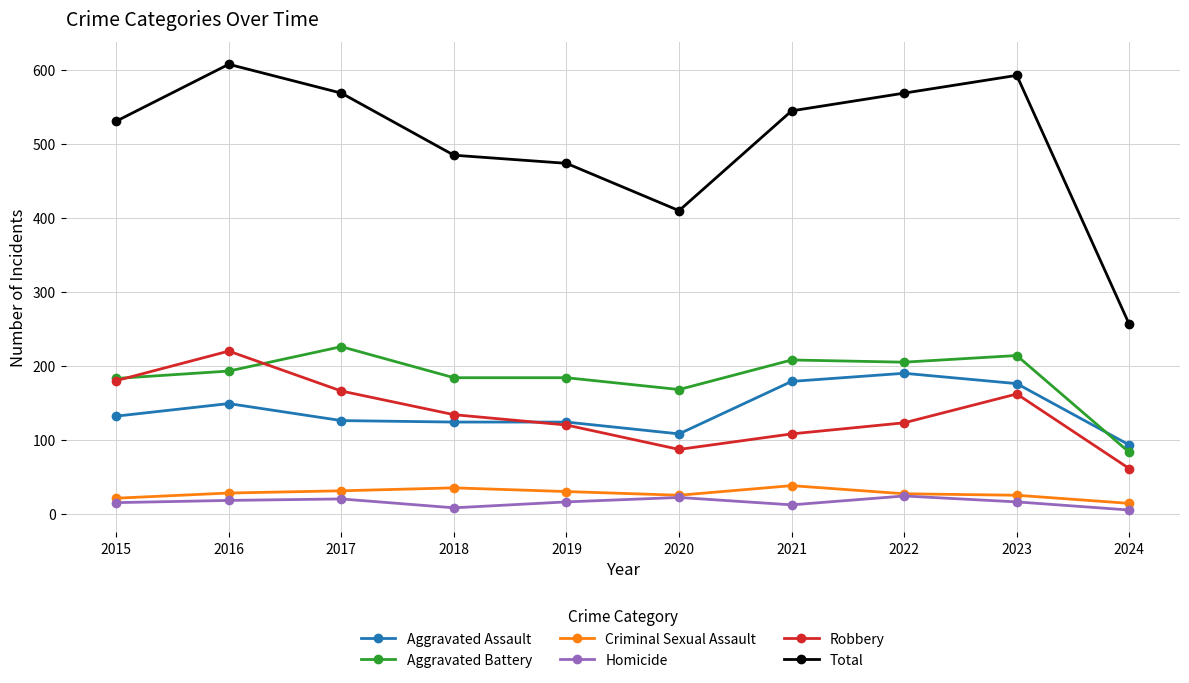

How many lines are shown in the chart?

6